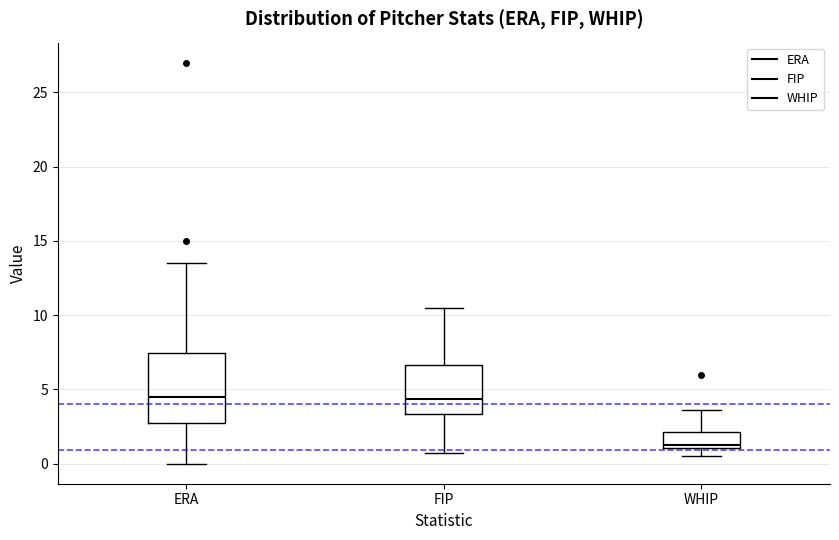

Reading left to right, read every box against the y-axis: the position of its median line, the range the box covers, and the ends of its whiskers. The values are not printed on the chart, so give them approximately, as read against the axis.

ERA: median 4.5, box 2.5 to 7.5, whiskers 0.0 to 13.5
FIP: median 4.5, box 3.5 to 6.5, whiskers 1.0 to 10.5
WHIP: median 1.5, box 1.0 to 2.0, whiskers 0.5 to 3.5